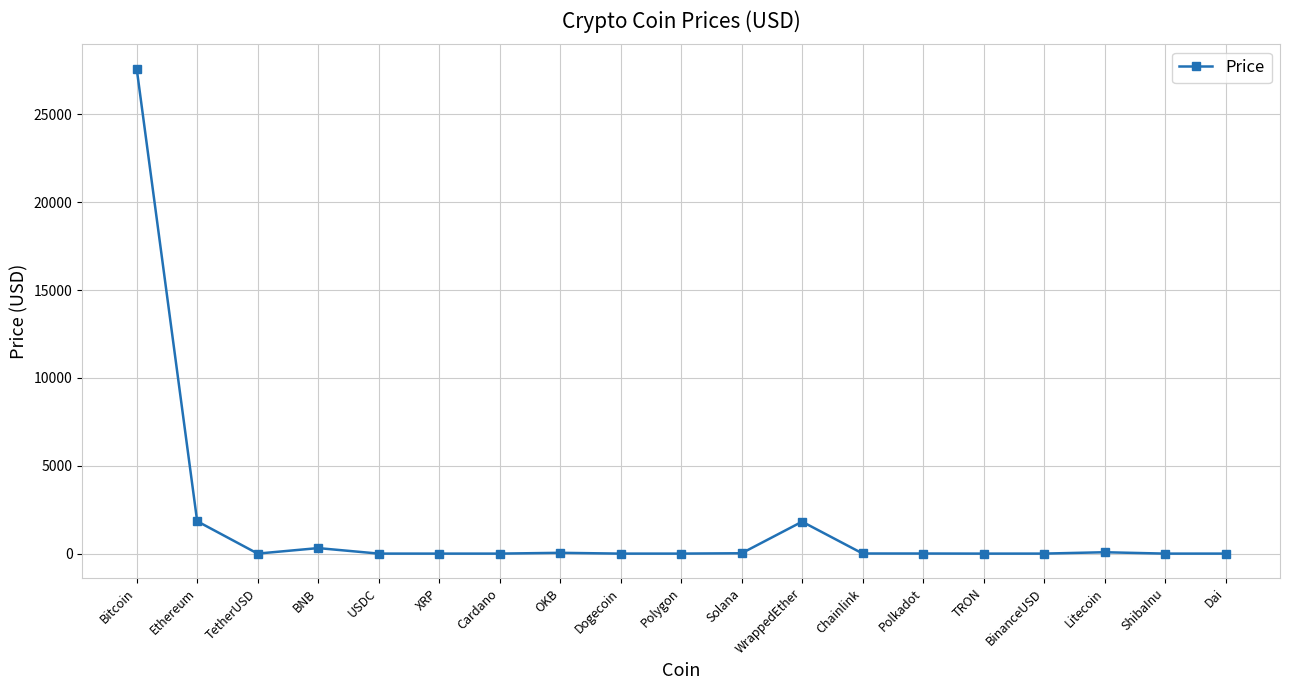

What is the ratio of the value at USDC to the value at Chainlink?

0.2